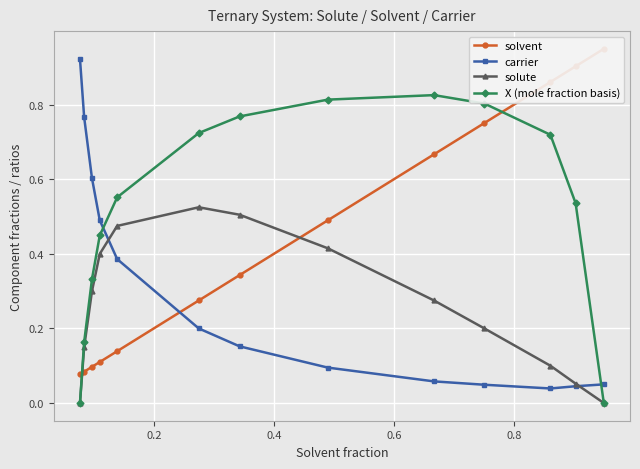

Which series has the largest total across all categories?

X (mole fraction basis)